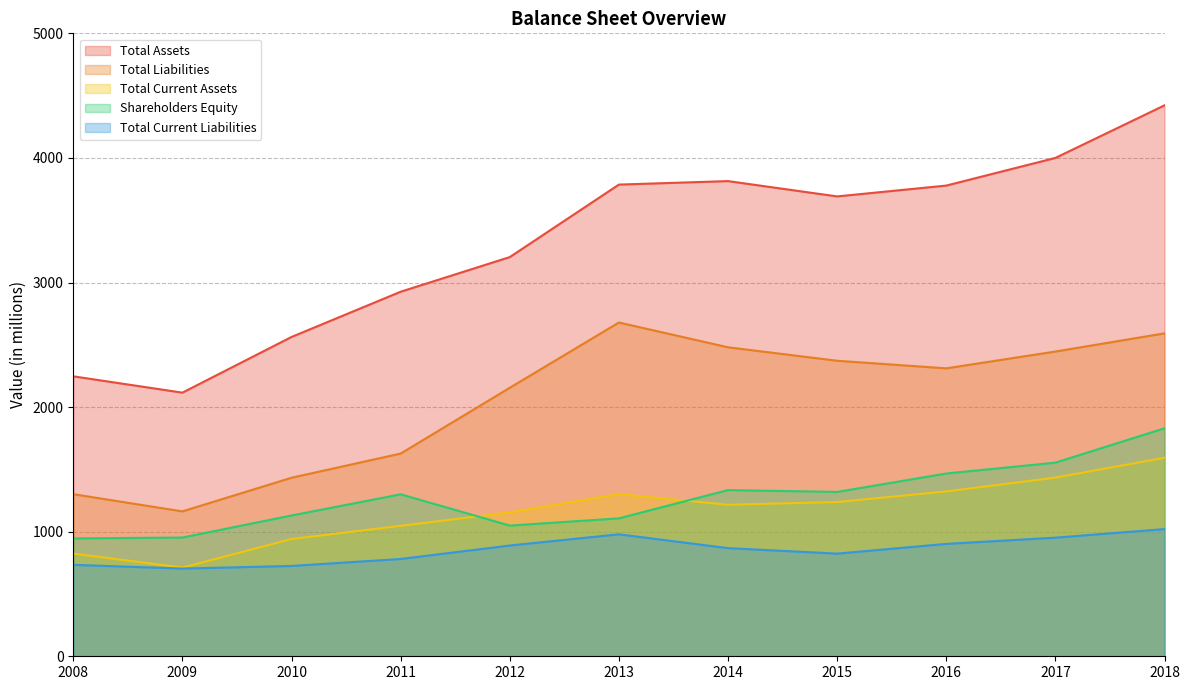

True or false: Total Current Liabilities and Total Current Assets intersect in this chart.

False